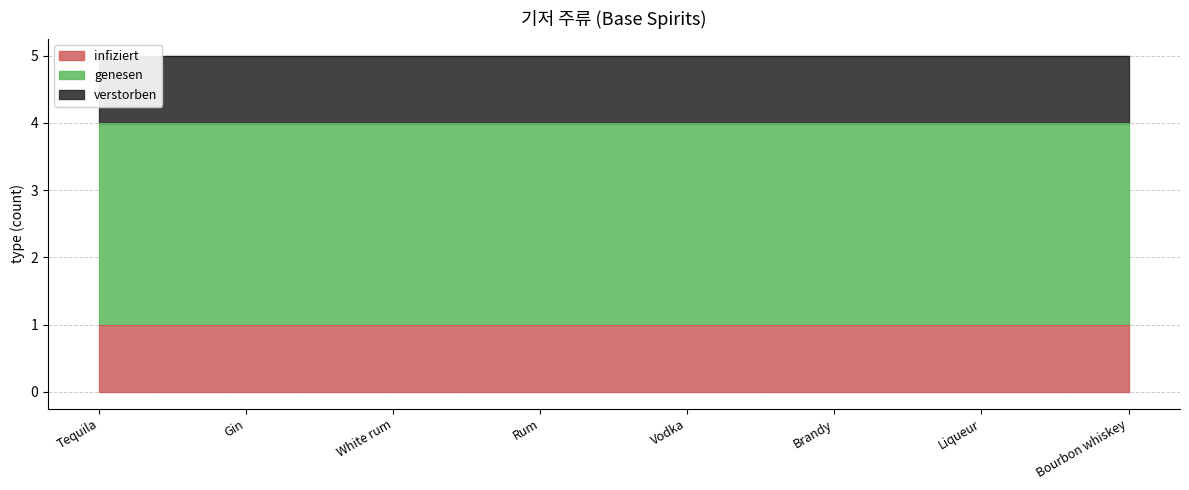

What is the sum of the infiziert values at White rum and Bourbon whiskey?

2